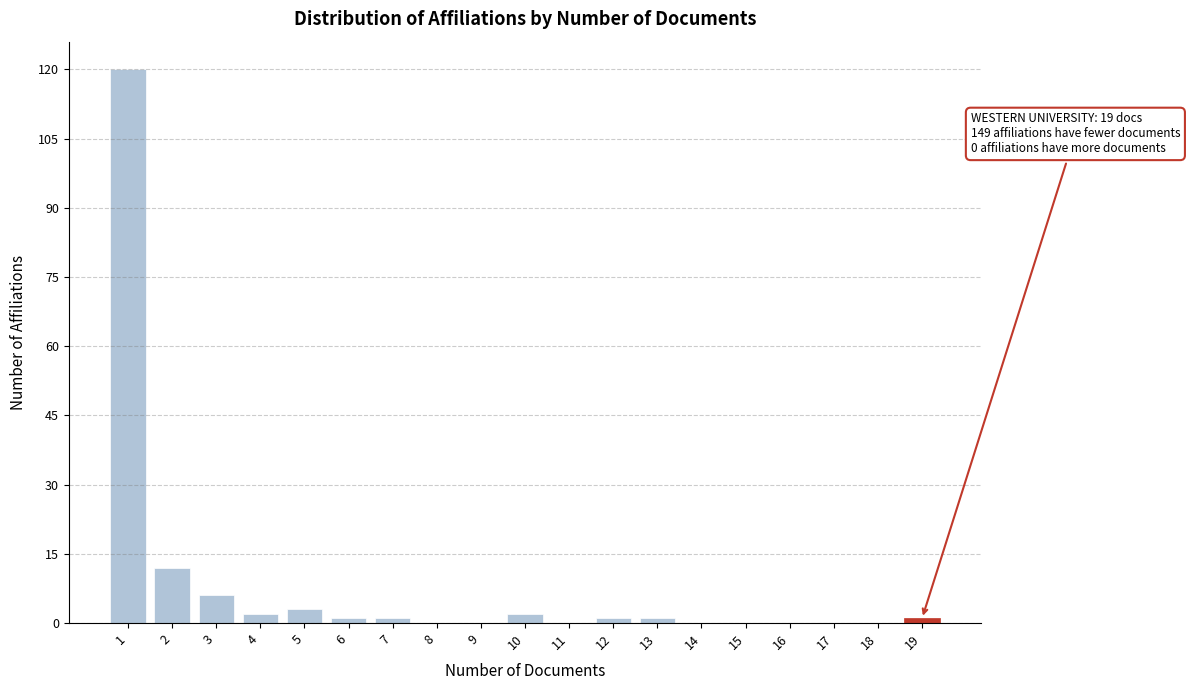

Reading left to right, what are all the values shown in this chart?

1=120	2=12	3=6	4=2	5=3	6=1	7=1	8=0	9=0	10=2	11=0	12=1	13=1	14=0	15=0	16=0	17=0	18=0	19=1